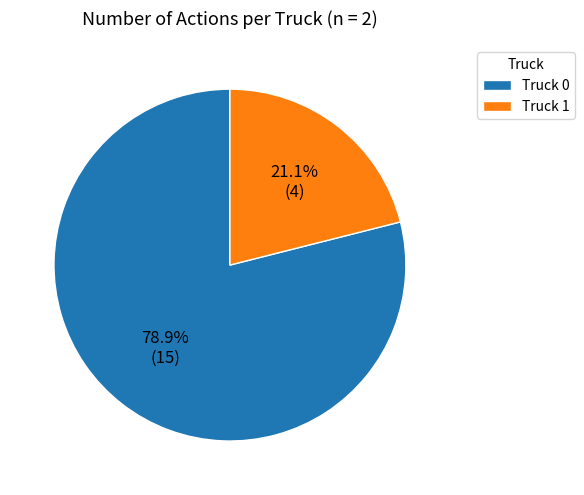

Which slice is the largest?

Truck 0